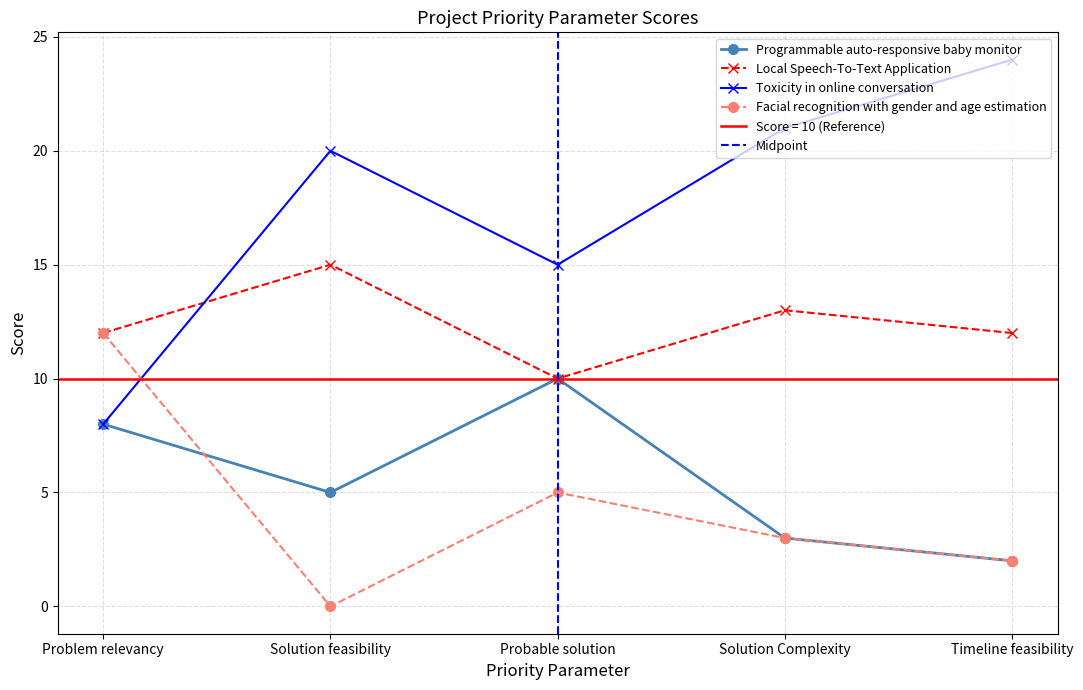

Is the value of Facial recognition with gender and age estimation at Timeline feasibility greater than the value of Programmable auto-responsive baby monitor at Timeline feasibility?

No